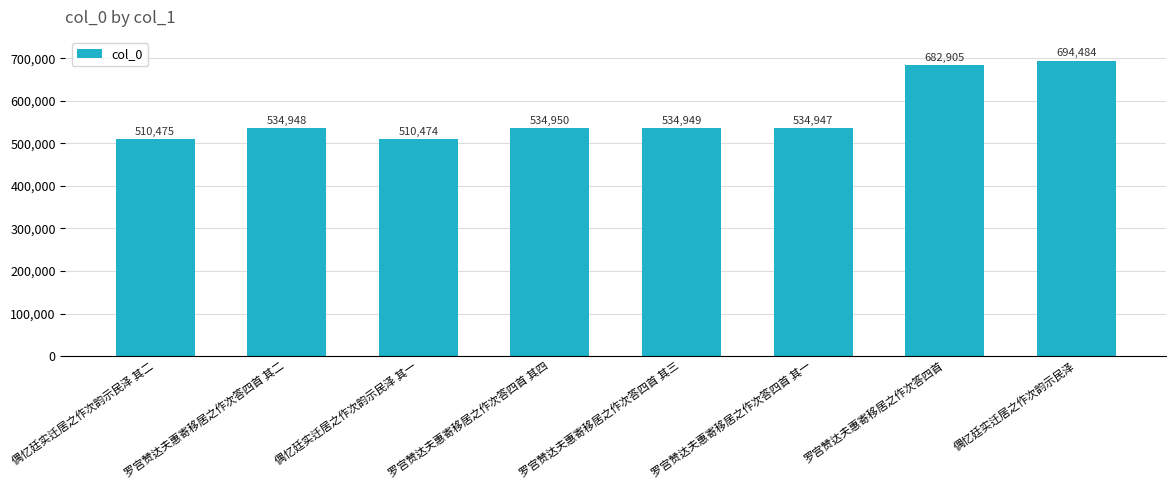

True or false: the data shows 870471 at 罗宫赞达夫惠寄移居之作次答四首 其四.

False